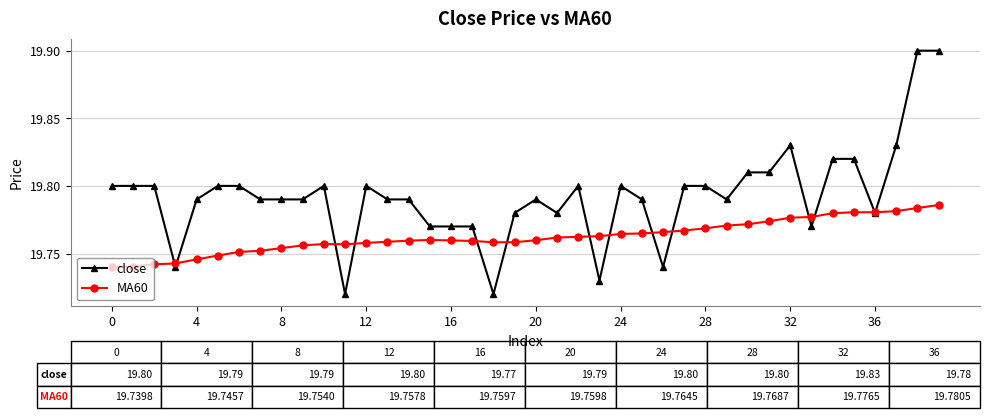

What is the sum of all MA60 values?

790.5